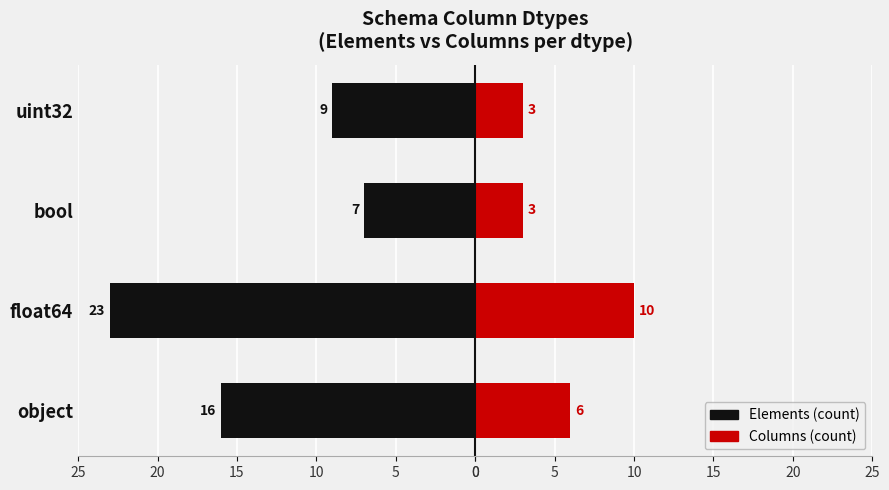

At object, list the series in order from smallest to largest.

Elements (count), Columns (count)